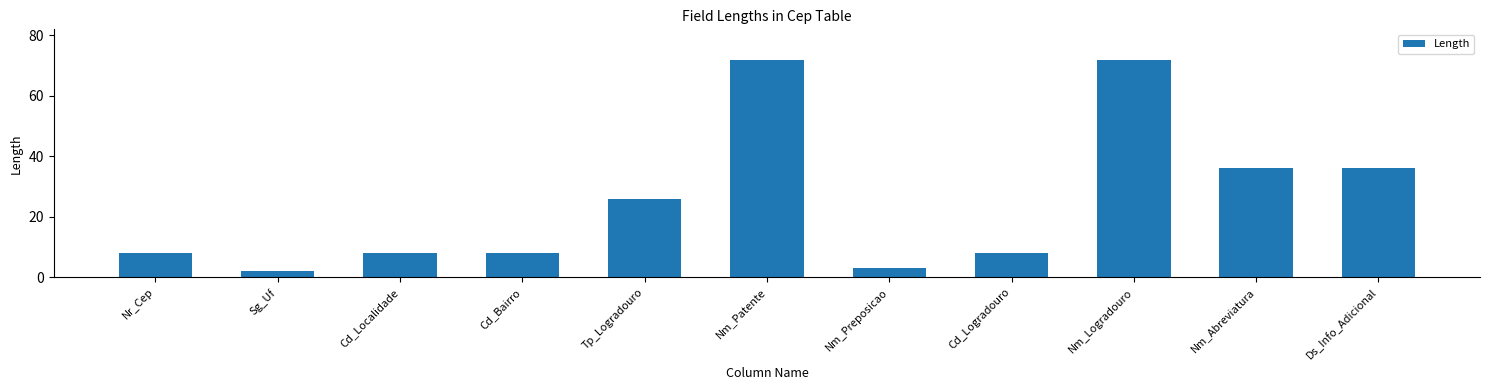

What is the difference between the values at Nm_Abreviatura and Nm_Patente?

36